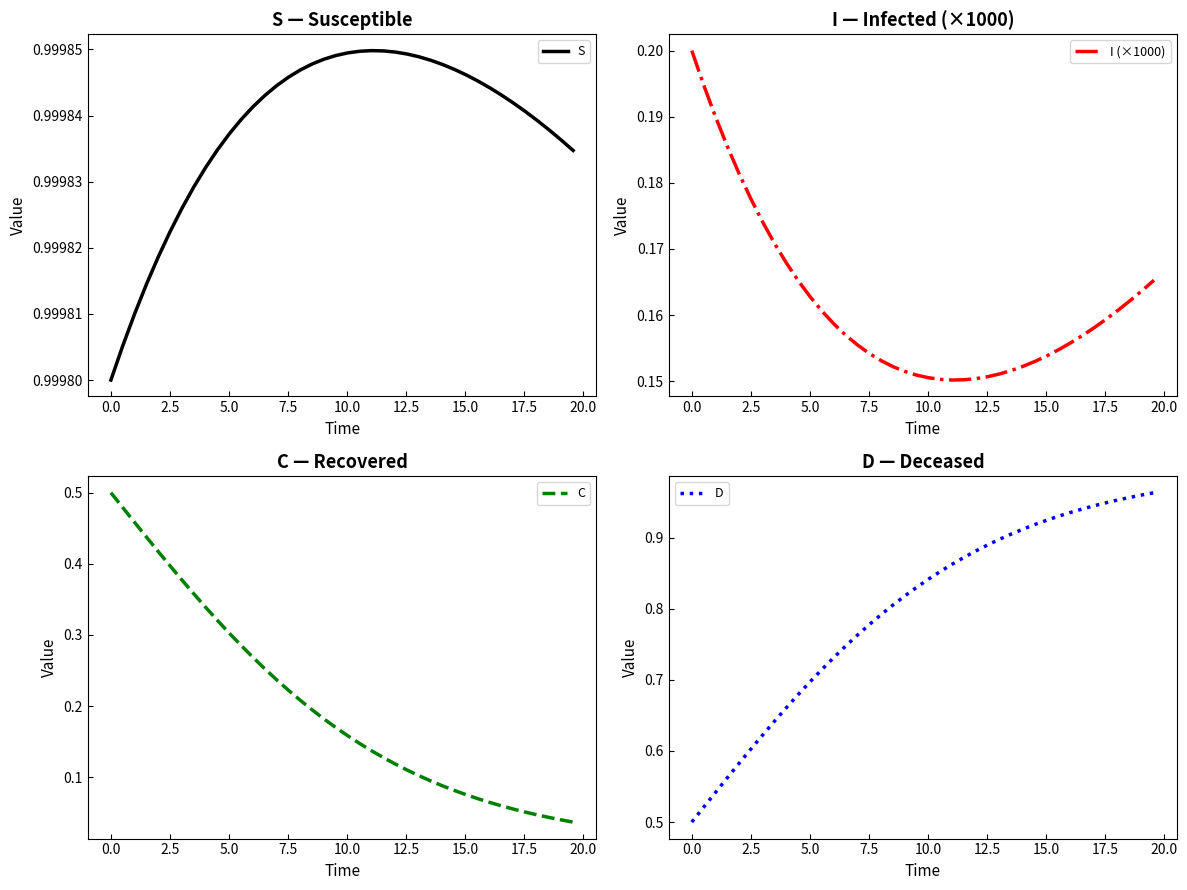

Is this an area chart (filled region under the line)?

No